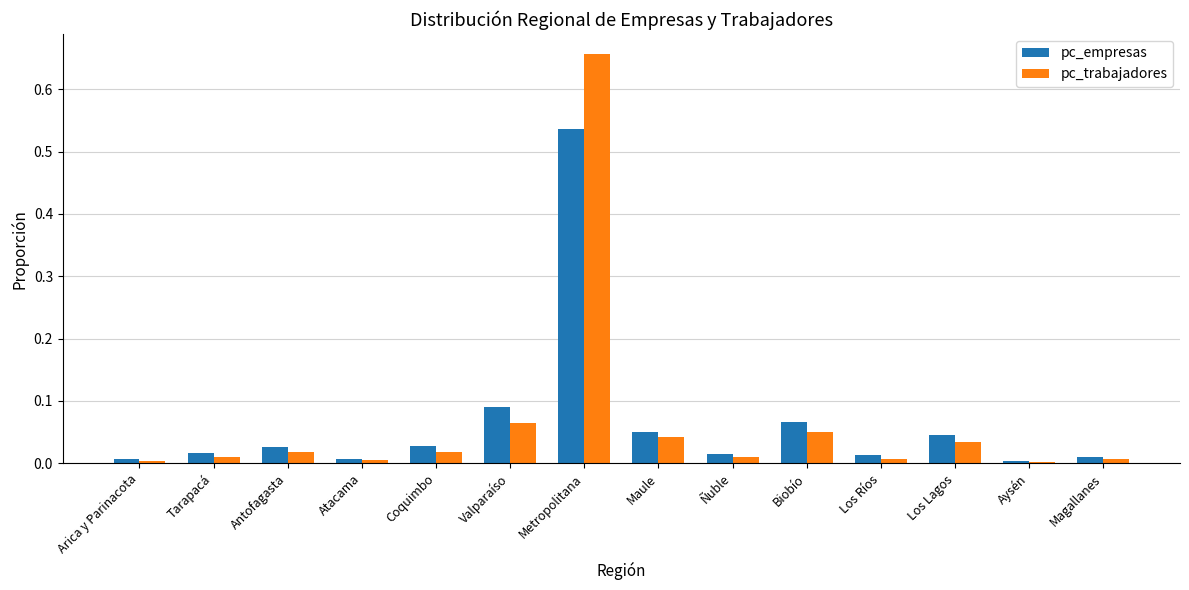

What position from the left is Maule?

8